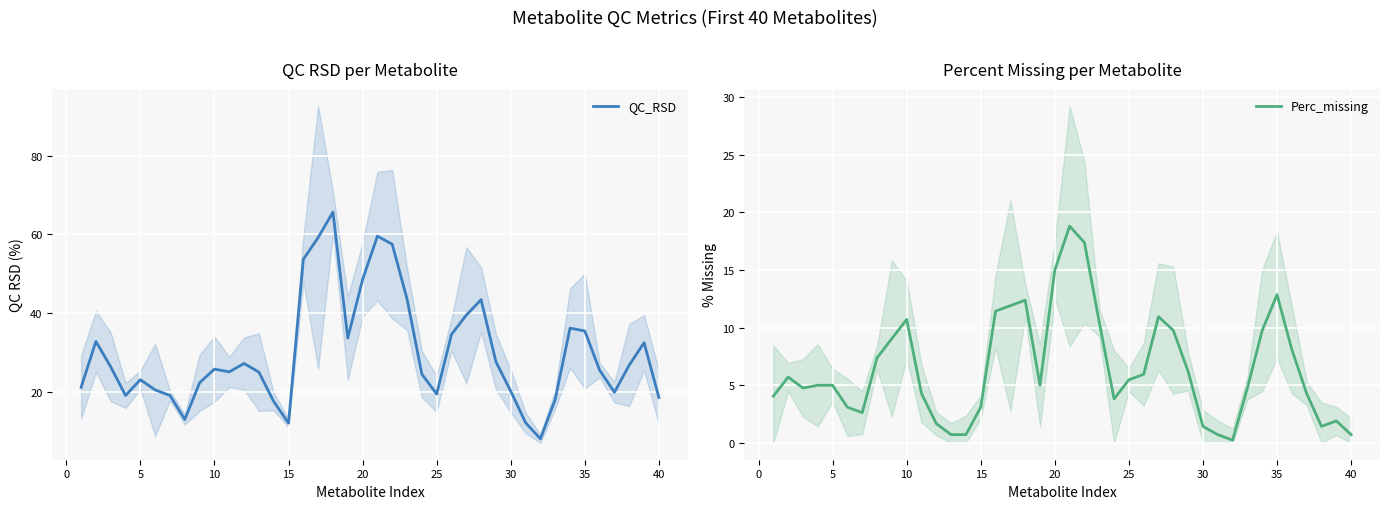

What is the highest value of the Perc_missing series?

18.8